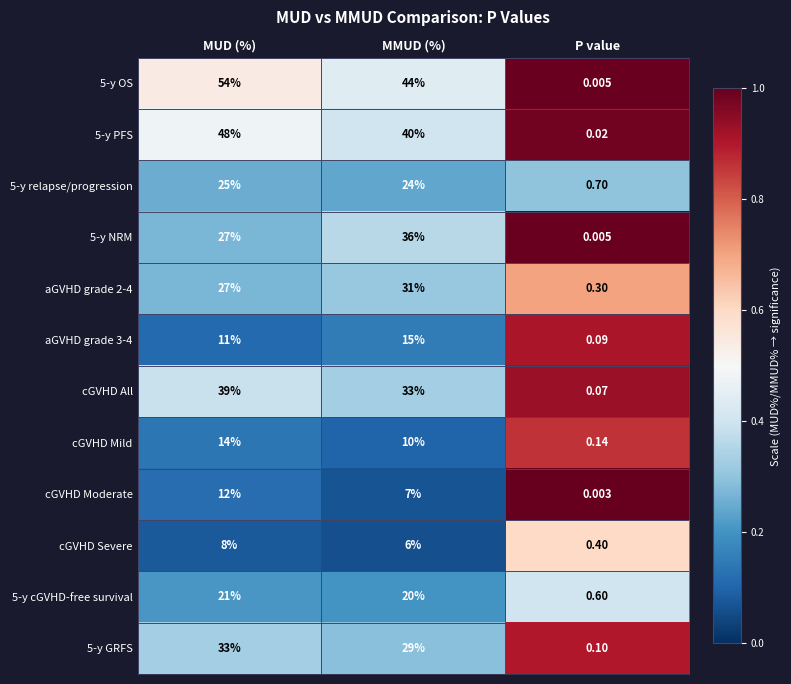

What is the total value across all series at MMUD (%)?

295.0